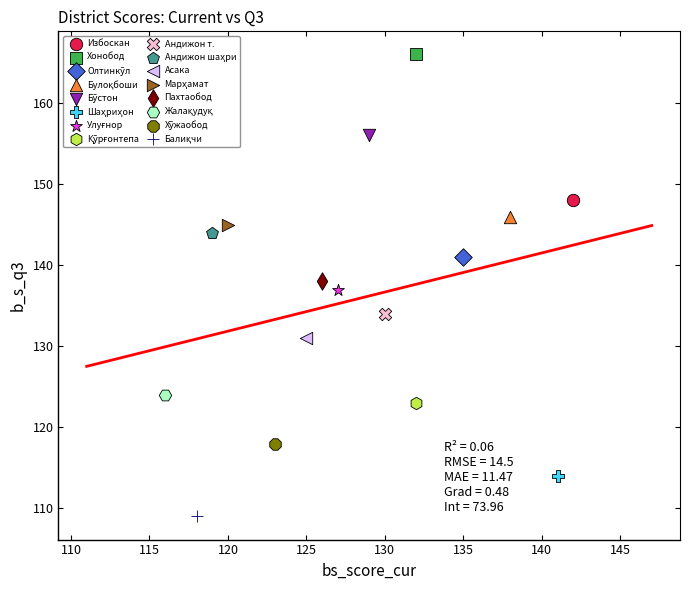

Which series reaches the maximum Y coordinate?

Хонобод